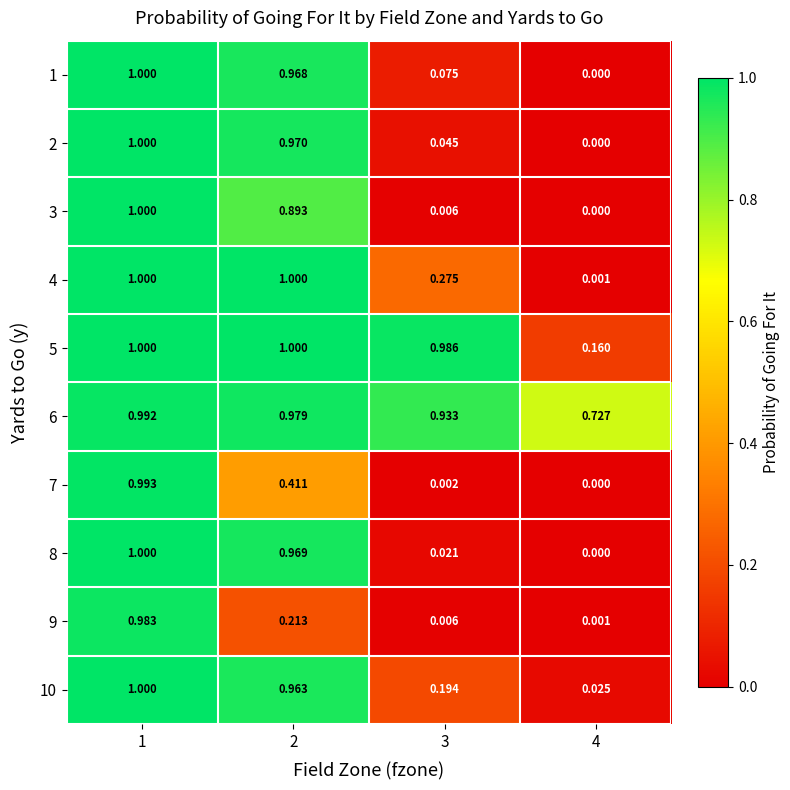

Count the number of categories in the chart.

4